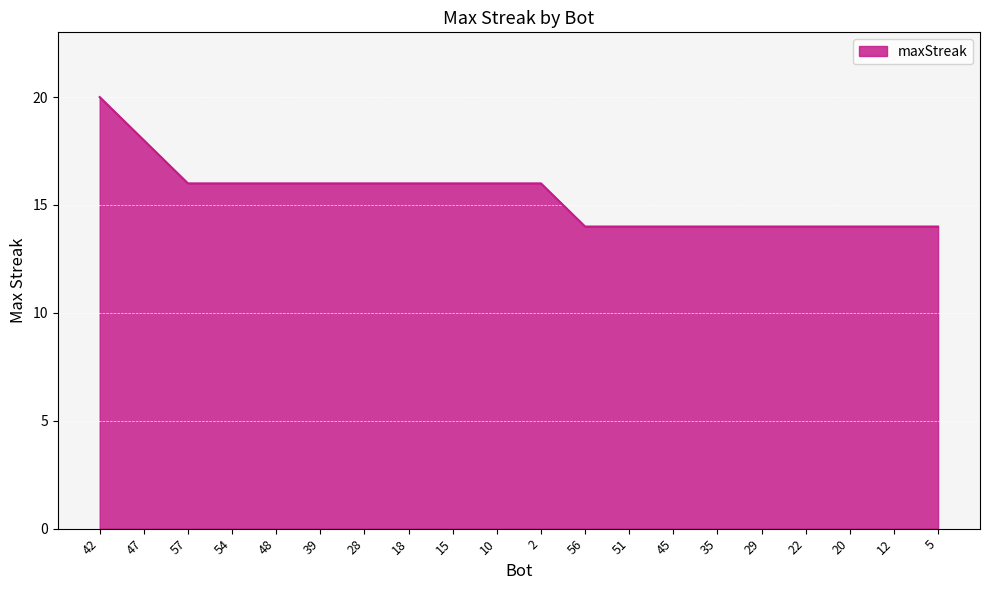

What is the approximate value at 18?

16